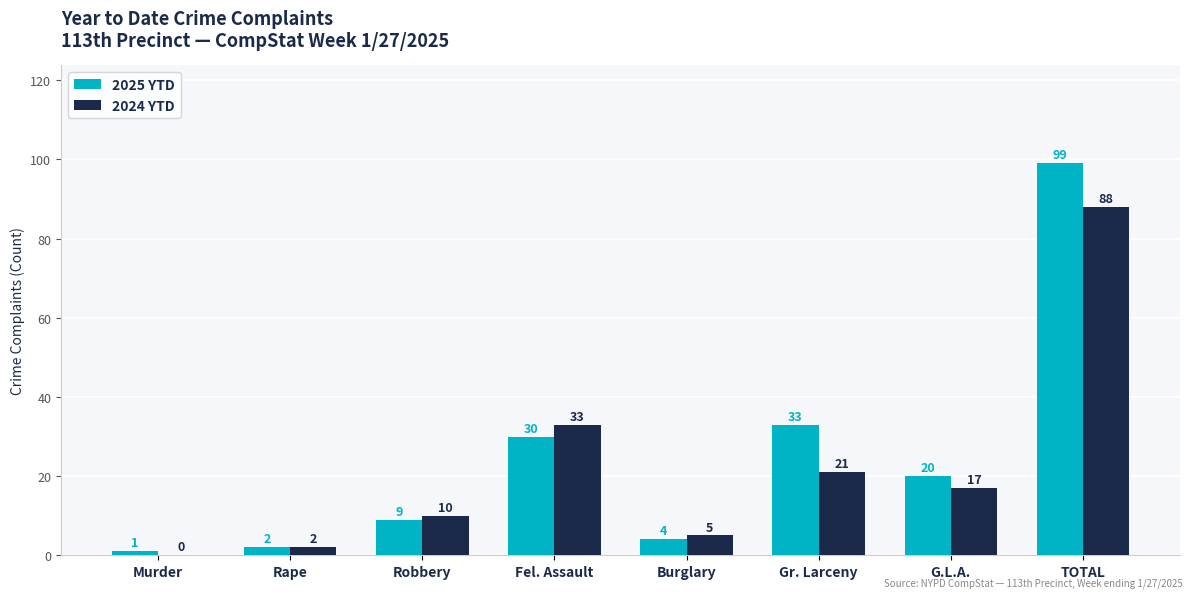

Which series has the largest total across all categories?

2025 YTD